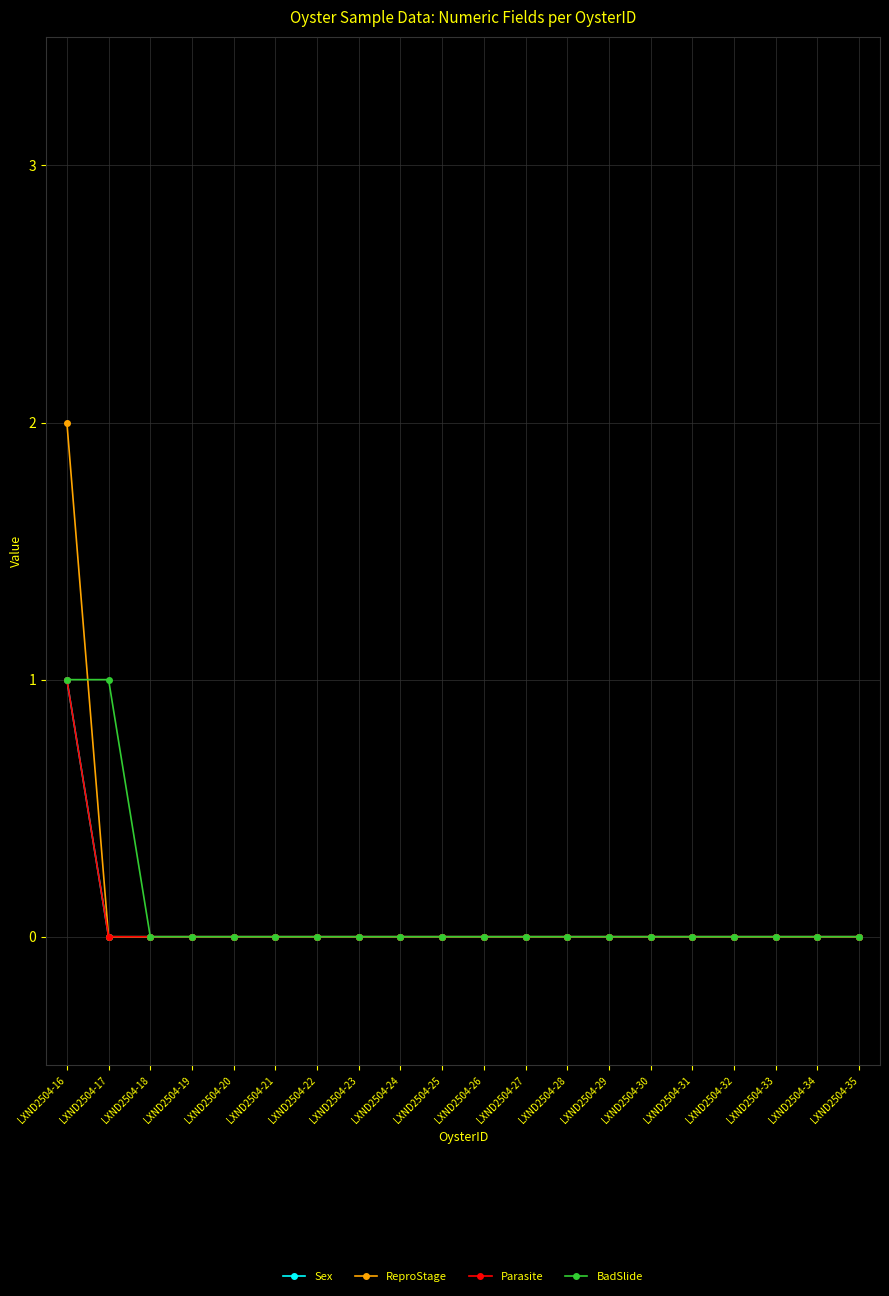

Is this an area chart (filled region under the line)?

No